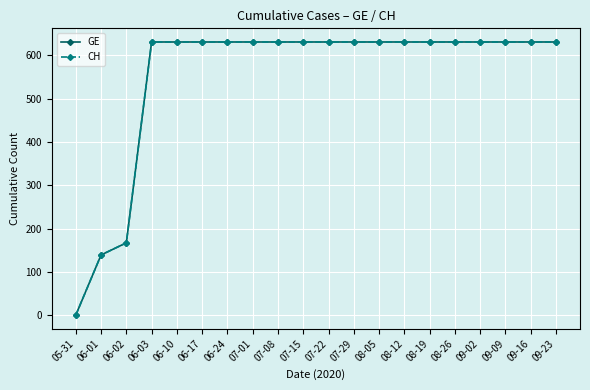

True or false: GE has more than 1 interior local peaks.

False